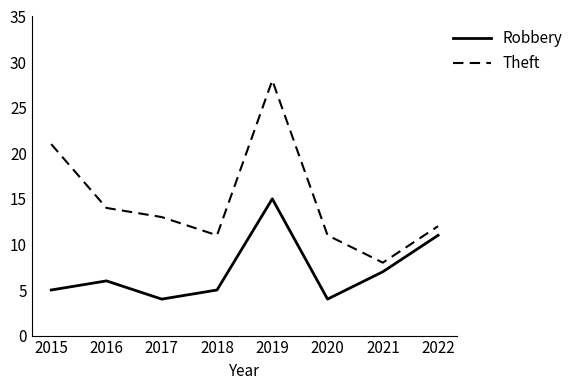

True or false: Robbery has more than 2 interior local peaks.

False